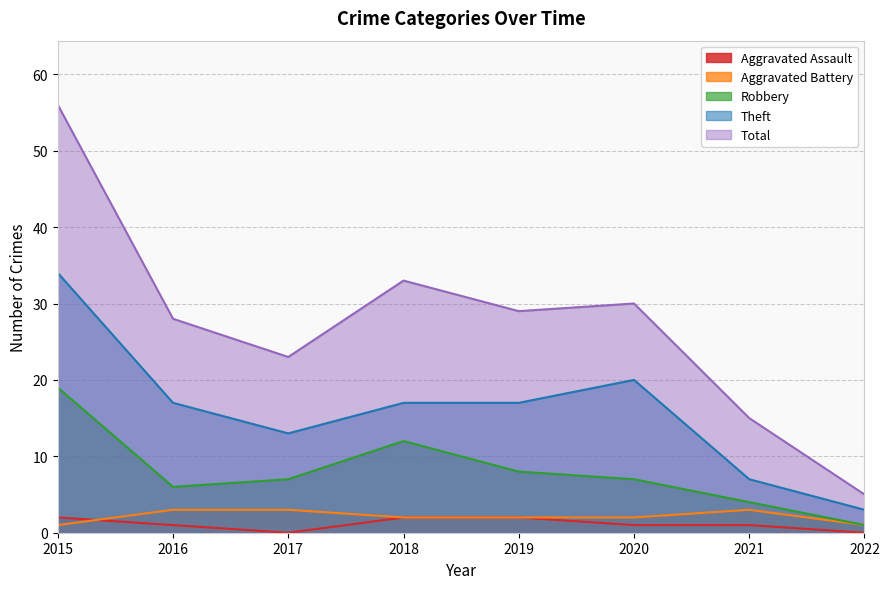

What is the value of the Robbery point at the 3rd from the left?

7